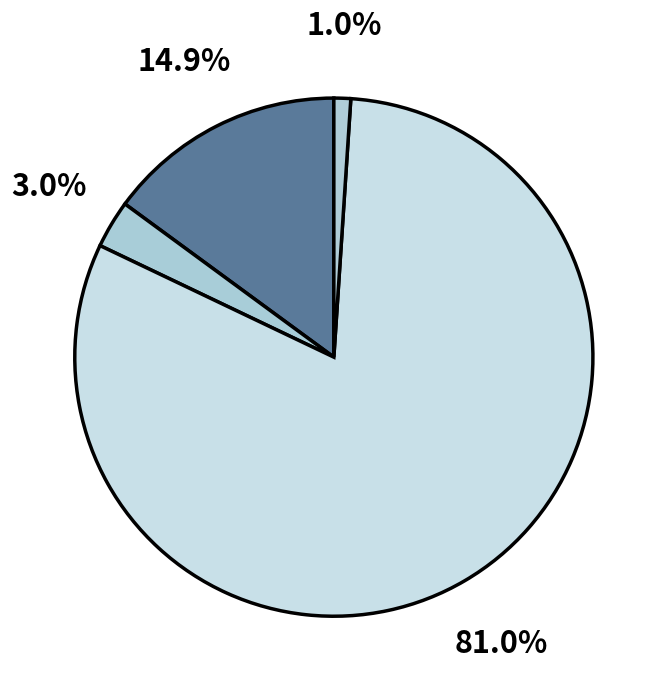

Which category has the biggest portion of the pie?

tdis_tot